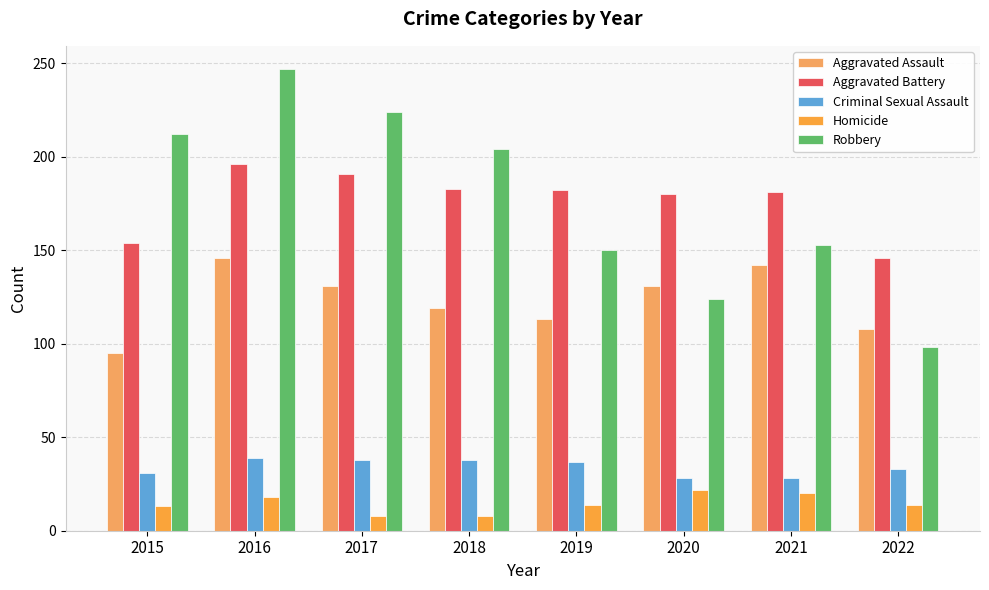

List the labels in order of Aggravated Battery value, largest first.

2016, 2017, 2018, 2019, 2021, 2020, 2015, 2022